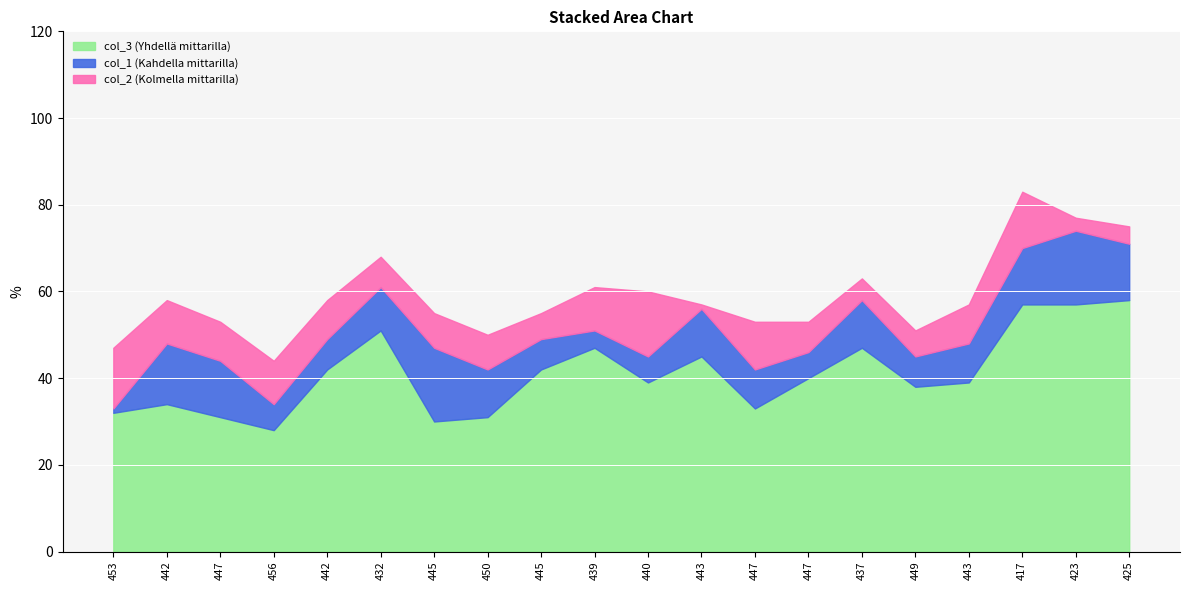

What value does the col_2 series have at 453?

14